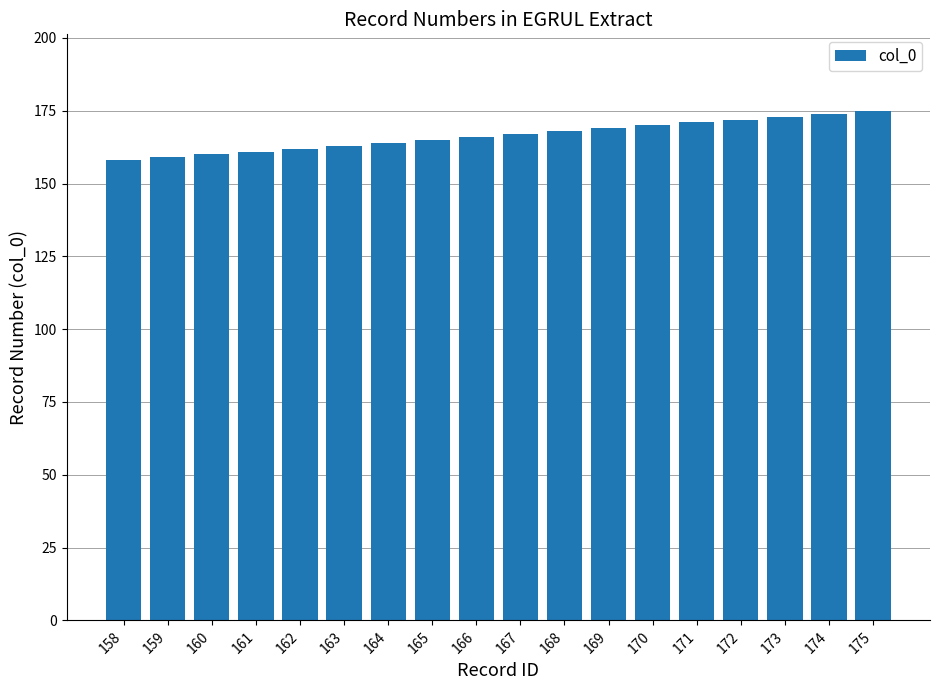

Approximately how many times larger is the value at 165 compared to 167?

1.0